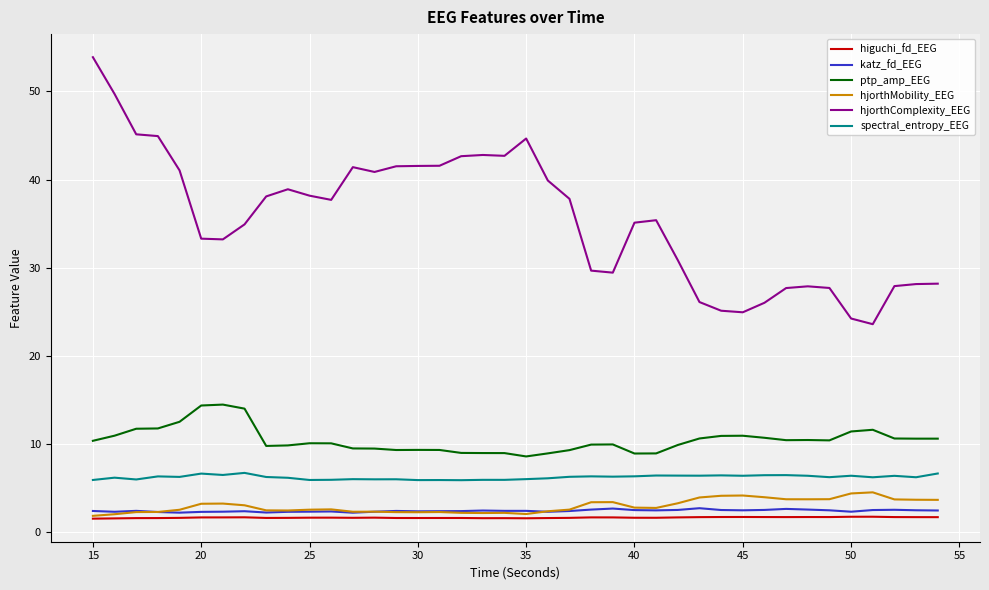

How many distinct data groups are displayed?

6